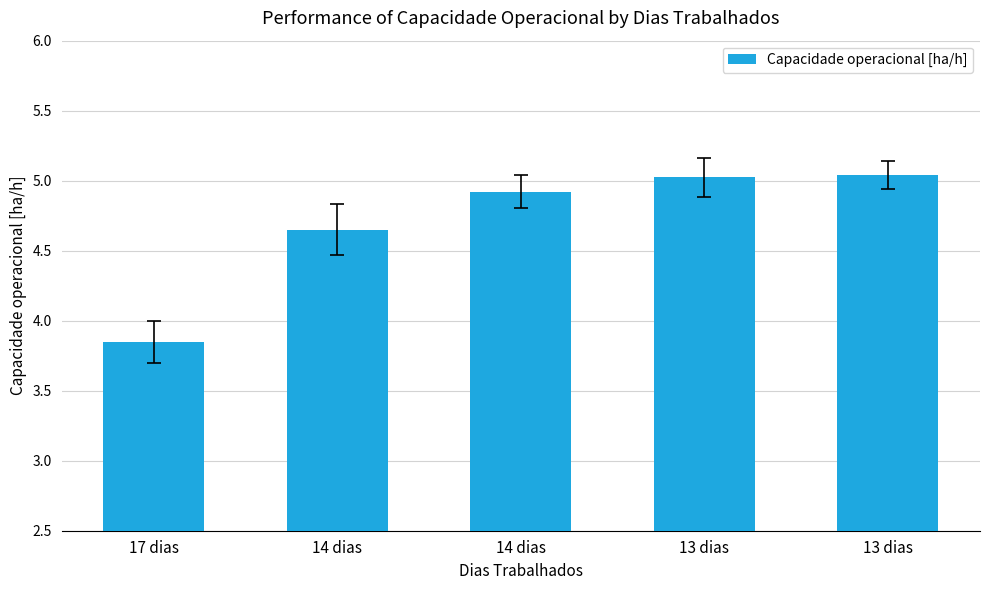

What is the sum of the values at 13 dias and 17 dias?

8.9